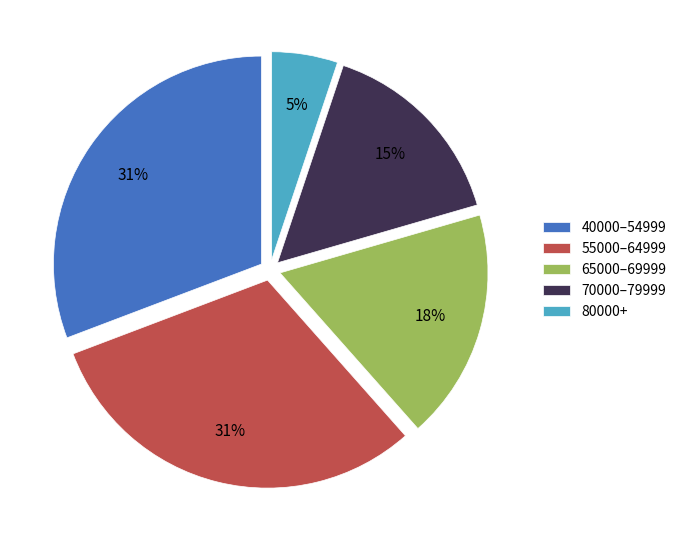

The 70000–79999 slice represents 15% of the pie. True or false?

True